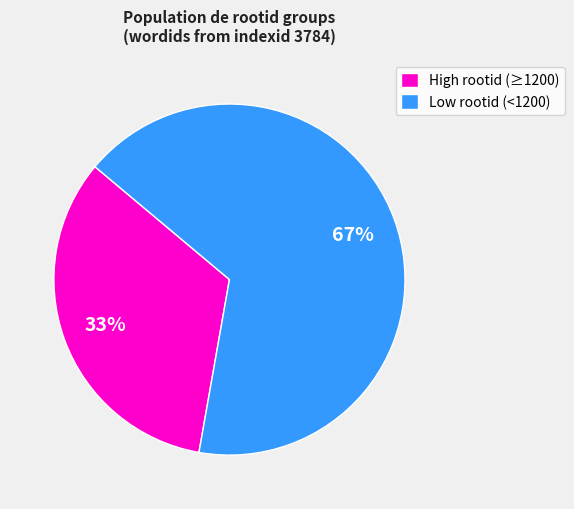

Count the number of slices in the pie.

2